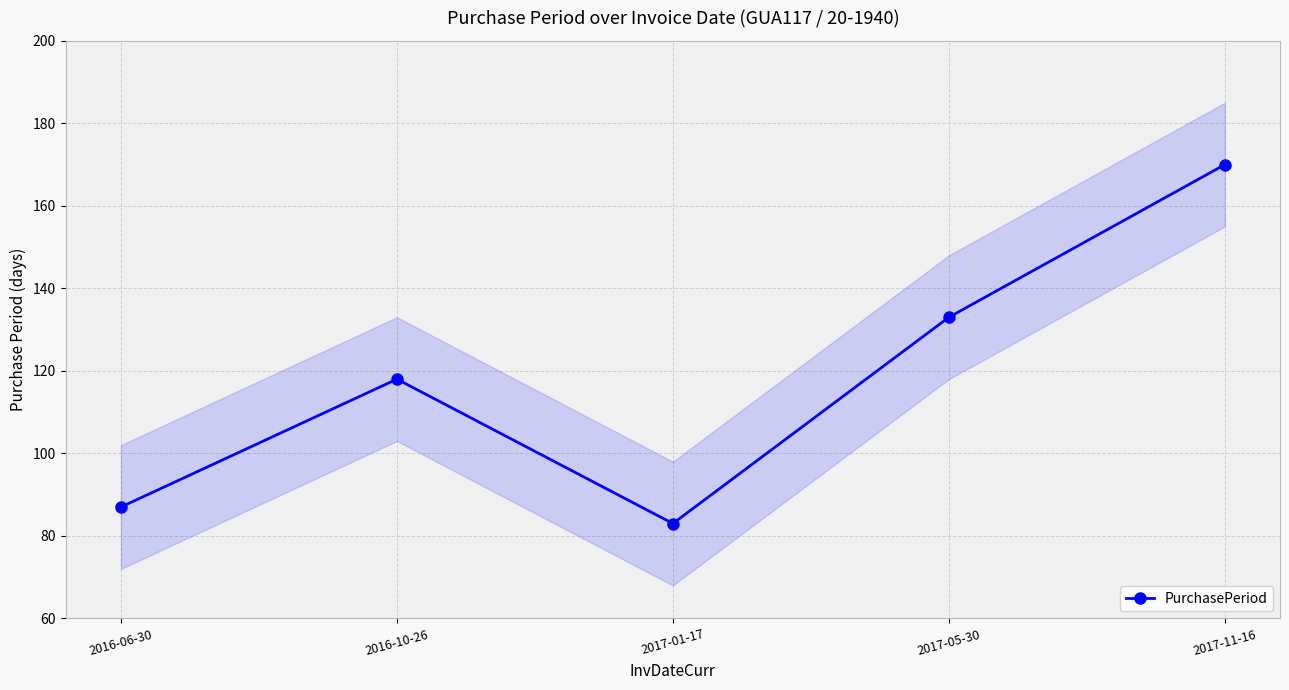

Reading right to left, list all the values displayed in this chart.

170	133	83	118	87